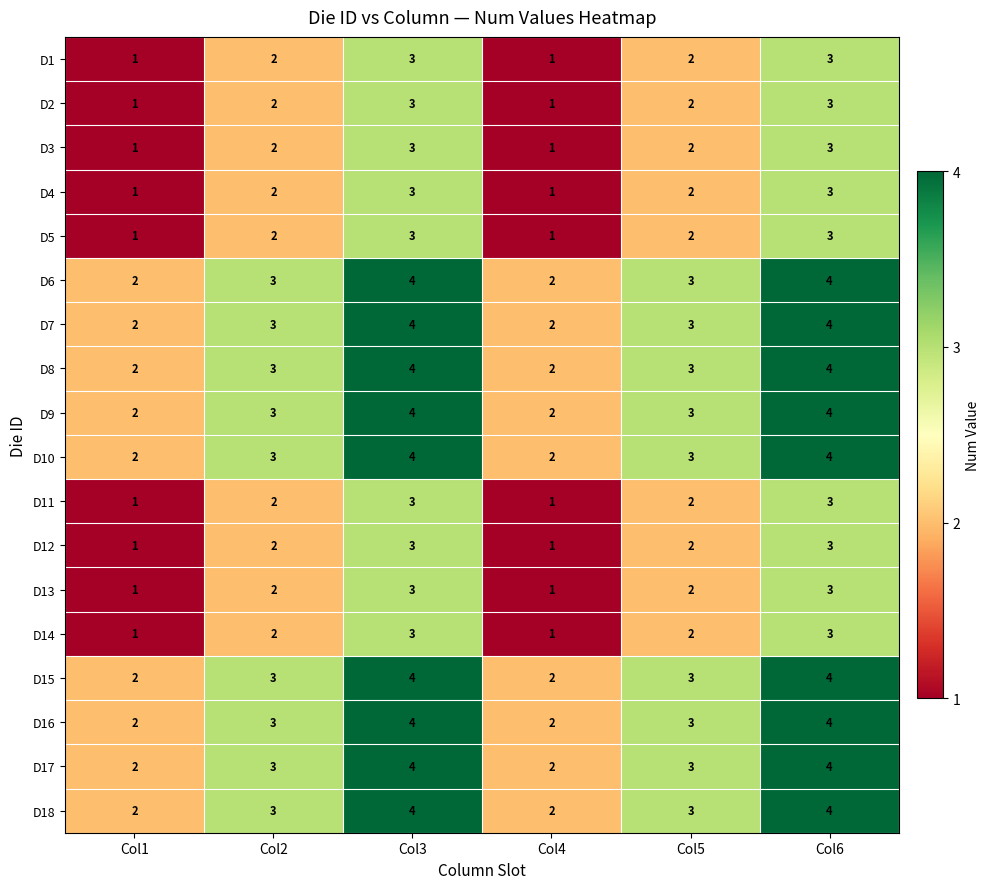

What is the approximate value of D9 at Col5?

3